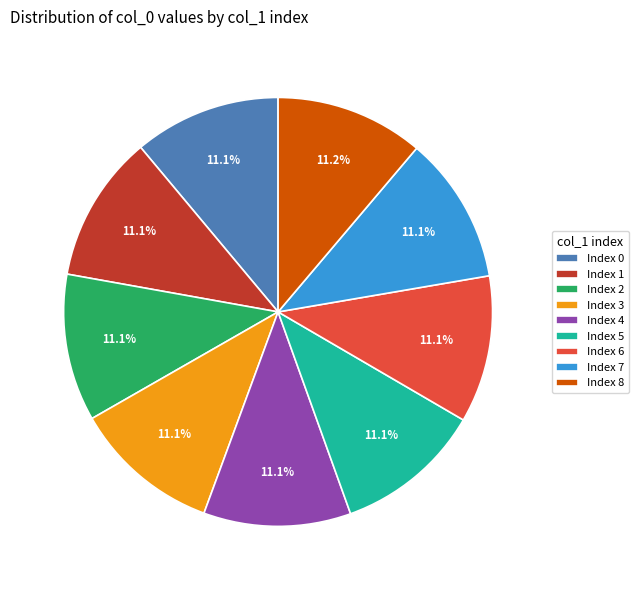

Does Index 3 represent more than half of the total?

No